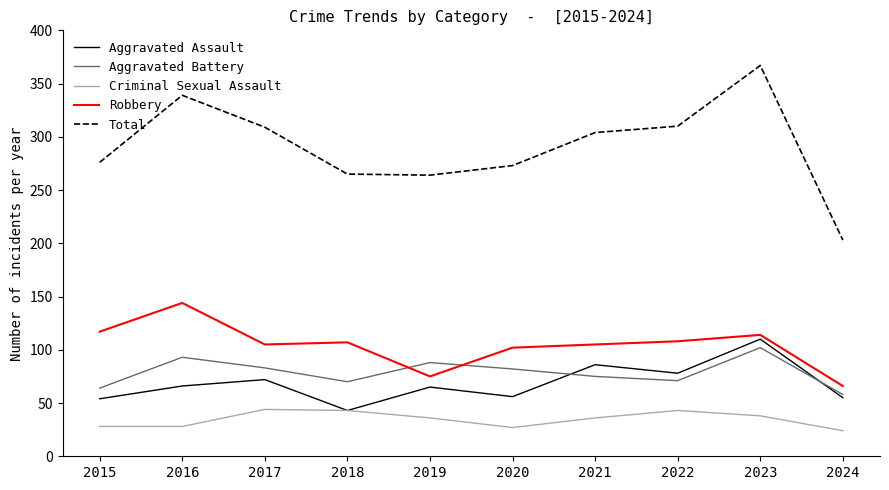

In Aggravated Battery, how many points are higher than both neighbors (excluding endpoints)?

3